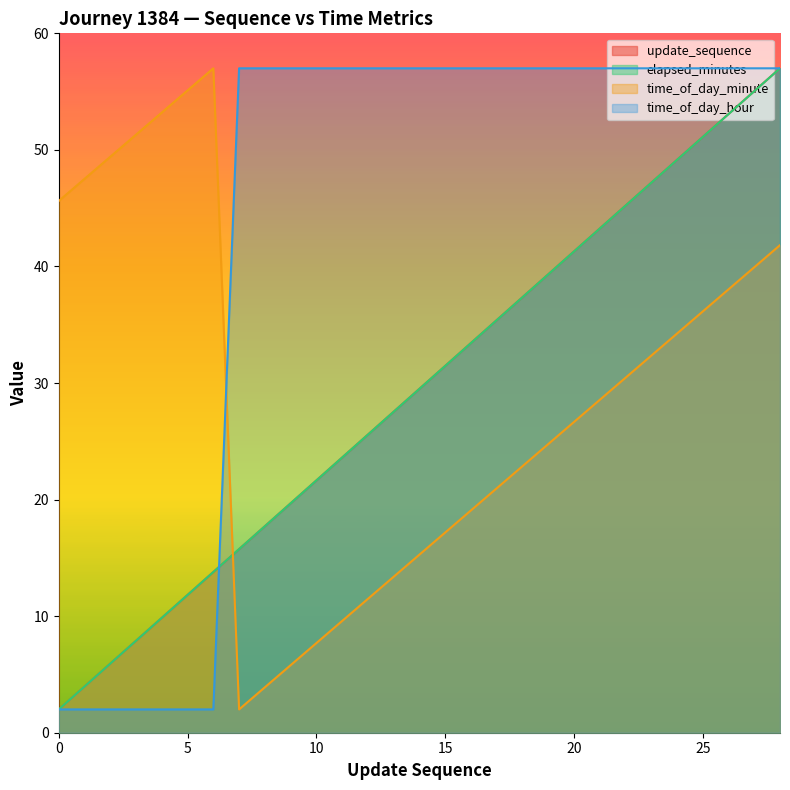

Does the chart display data point markers on the line(s)?

No